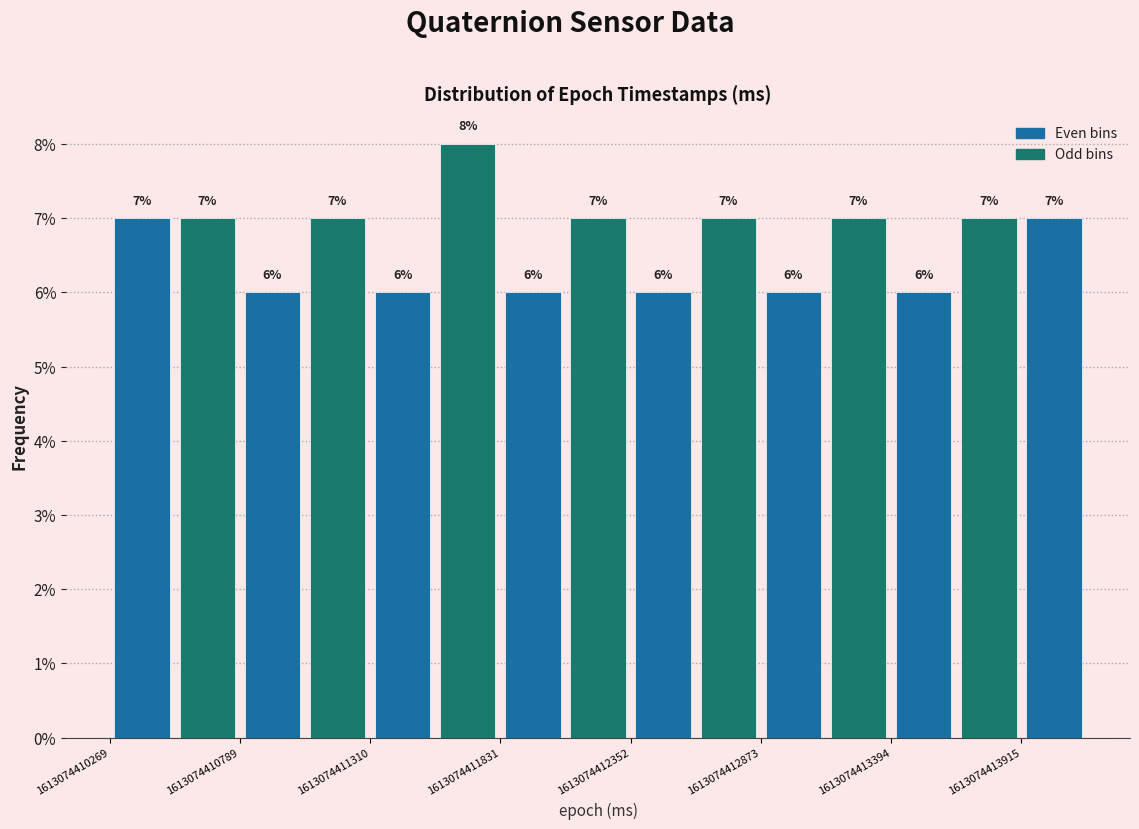

Read against the x-axis, roughly where is the centre of the tallest bar?

1613074411700